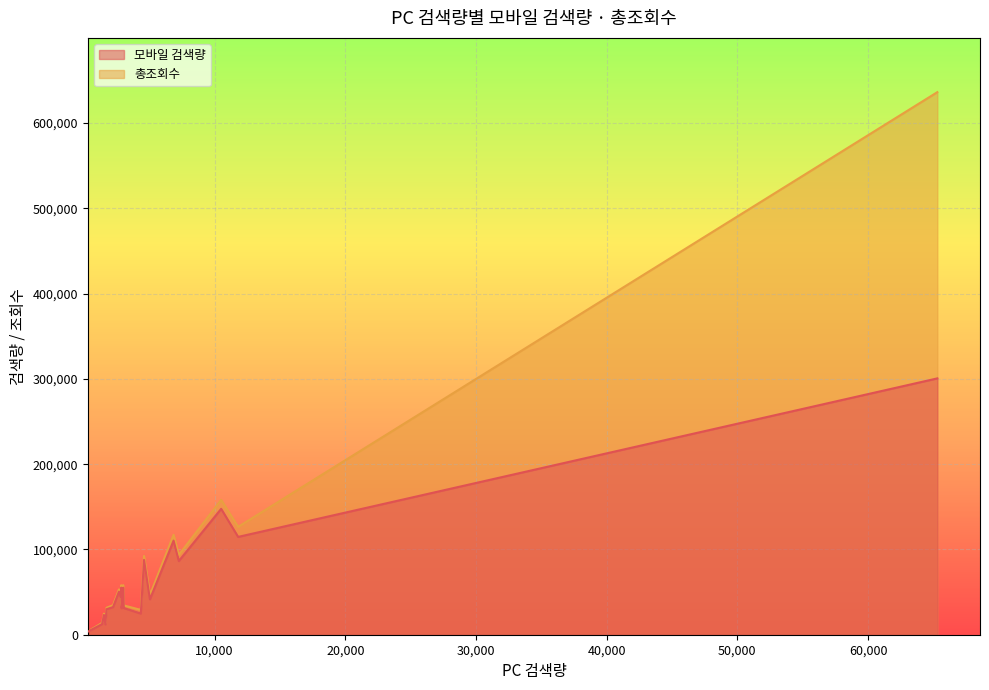

Rank the categories by 총조회수 value from highest to lowest.

원피스, 써스데이아일랜드, 잠옷, 롱원피스, 블라우스, 몽클레어여성패딩, 써스데이아일랜드원피스, 잇미샤원피스, 지고트원피스, 여성트레이닝세트, 롱패딩, 트위드자켓, 하객원피스, 숏패딩, 모조에스핀원피스, 코트, 니트원피스, 여성패딩, 핸드메이드코트, 여성숏패딩